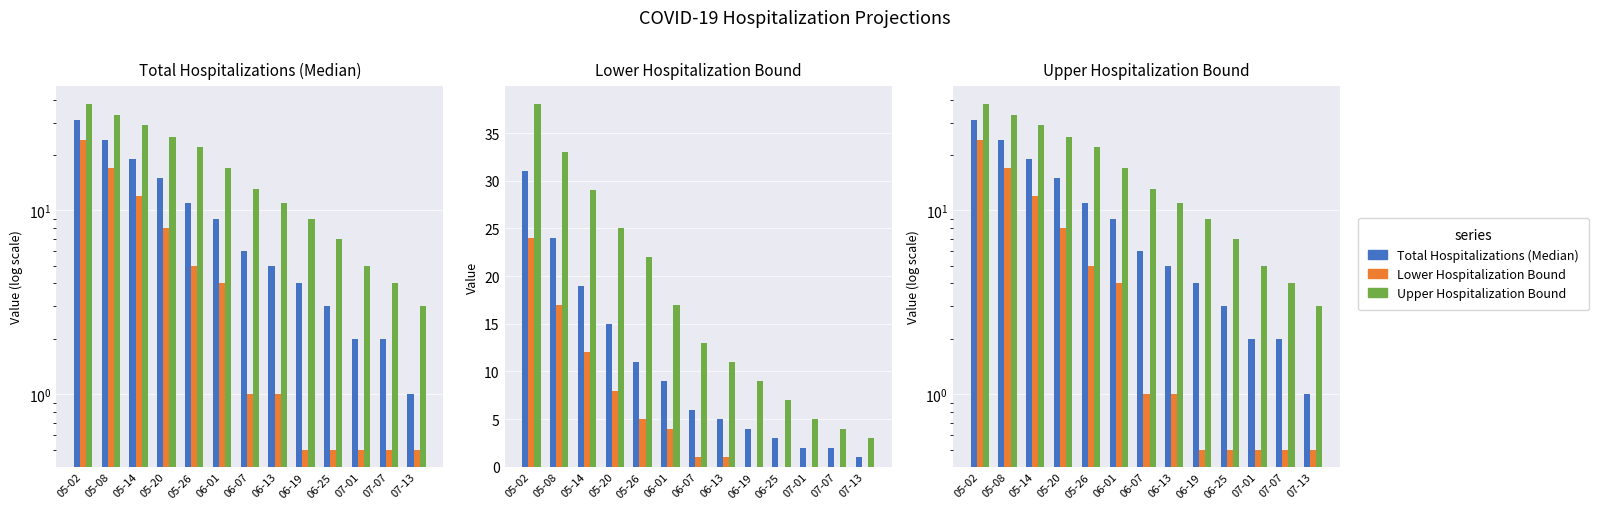

What is the value of the Total Hospitalizations (Median) bar at the 12th from the left?

2.0